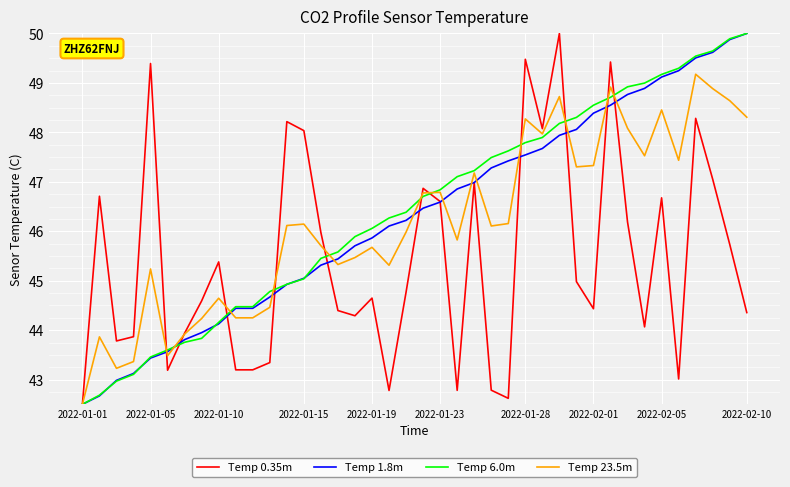

What is the minimum value for Temp 0.35m?

42.5